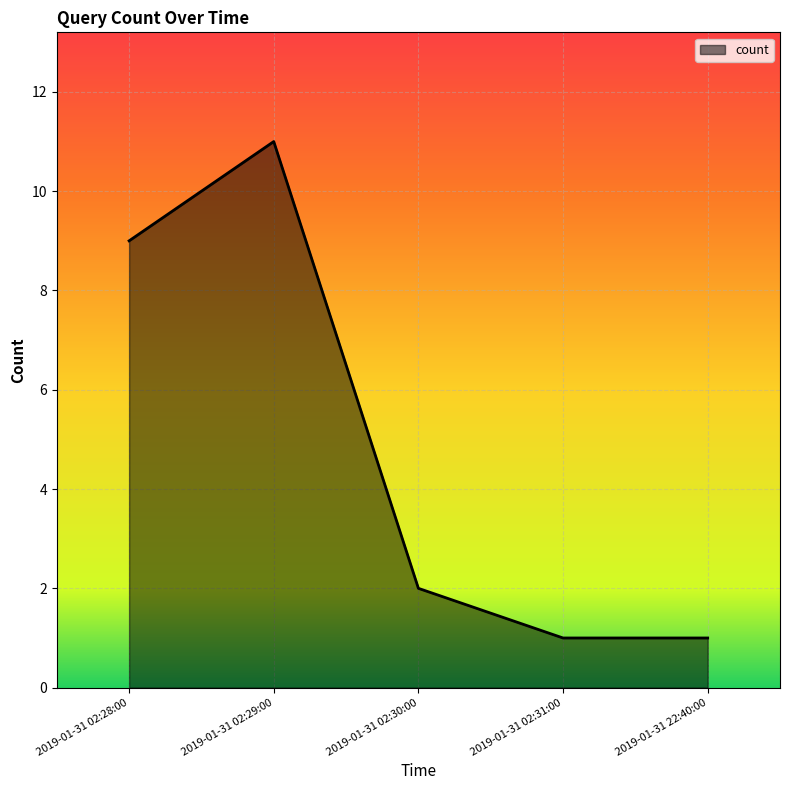

Which label corresponds to the largest value in the chart?

2019-01-31 02:29:00